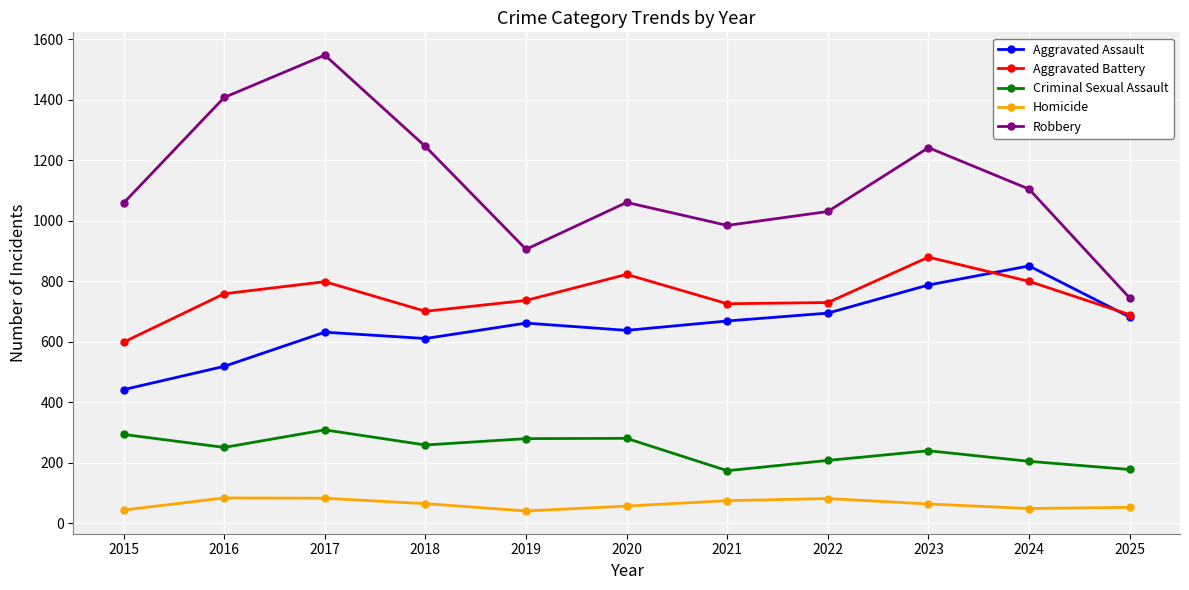

What is the value of the Aggravated Battery point at the 9th from the left?

879